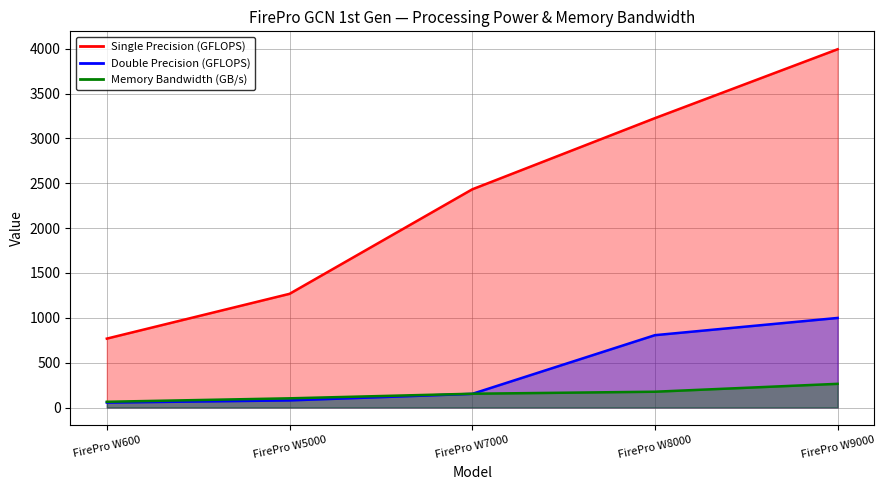

True or false: Double Precision (GFLOPS) has a value of 37.7 at FirePro W600.

False